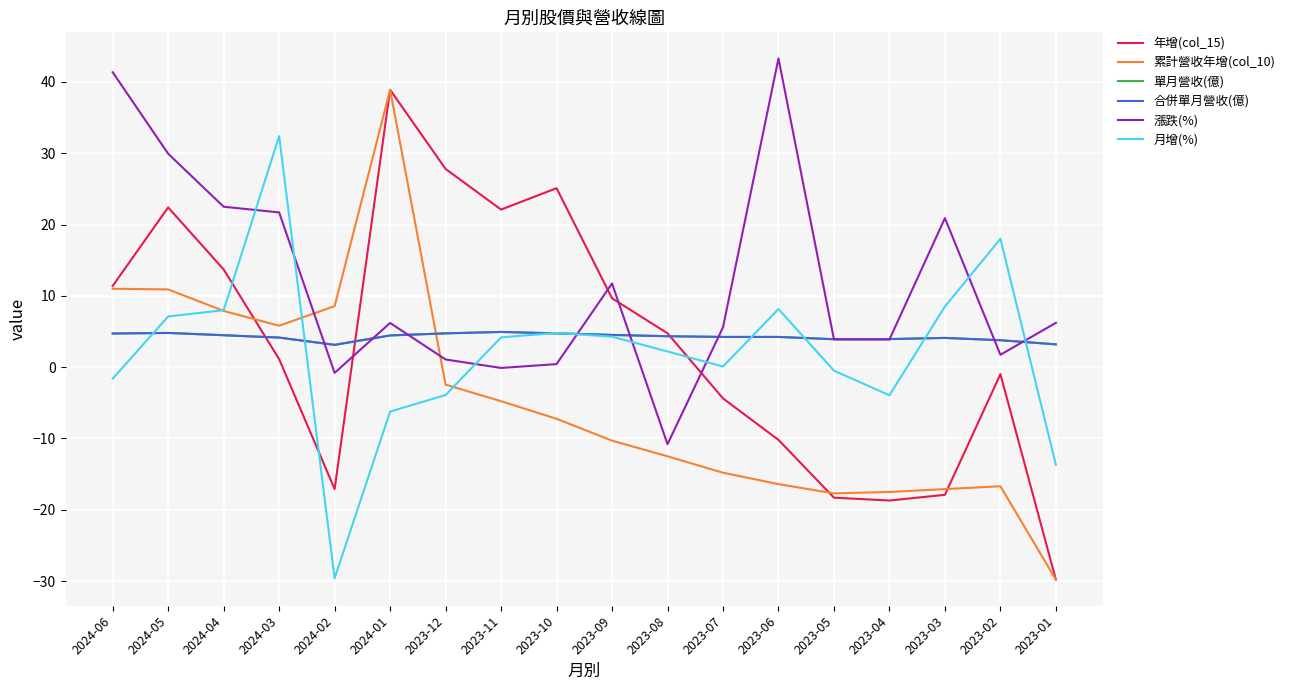

How many times do 合併單月營收(億) and 漲跌(%) cross each other?

10